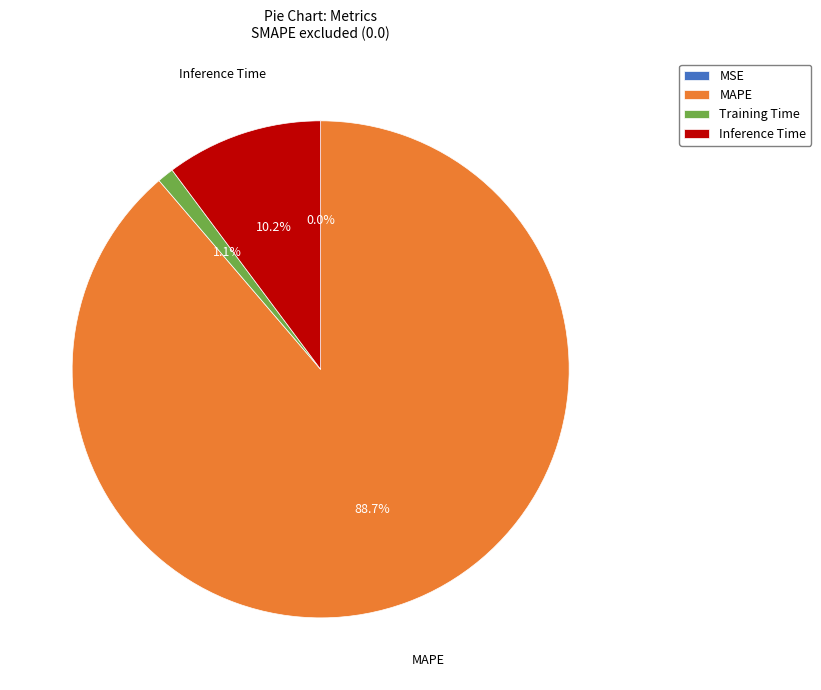

What percentage is the MAPE slice, to the nearest percent?

89%